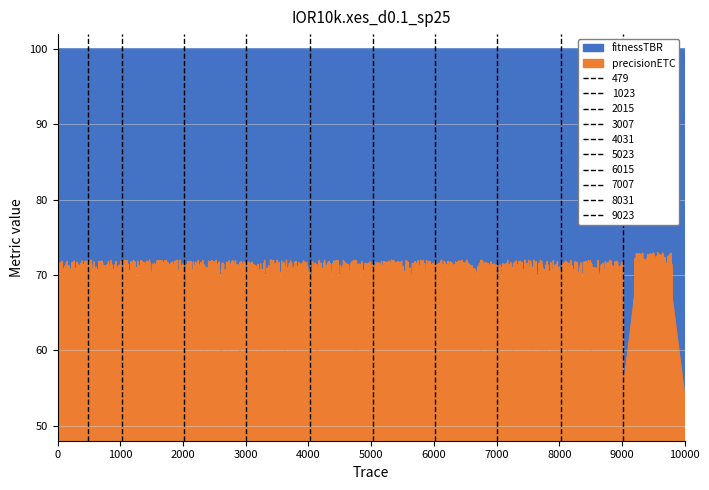

True or false: precisionETC and fitnessTBR intersect in this chart.

False